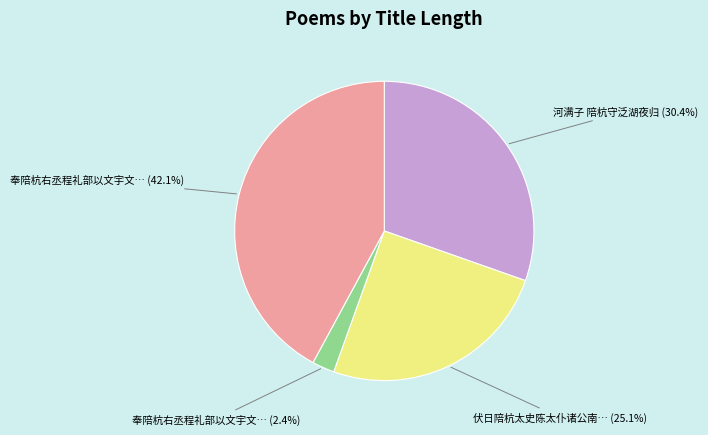

Is there any slice that represents more than half of the pie?

No